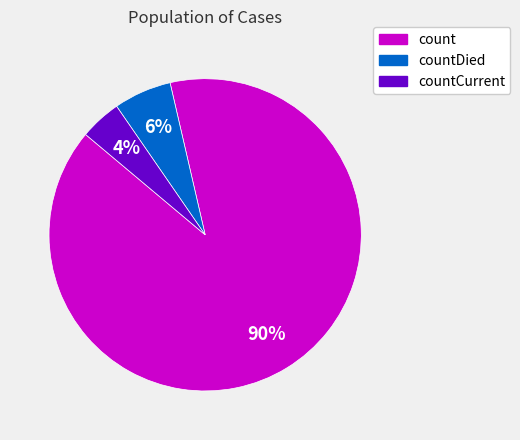

To the nearest percent, what is the average slice percentage?

33%